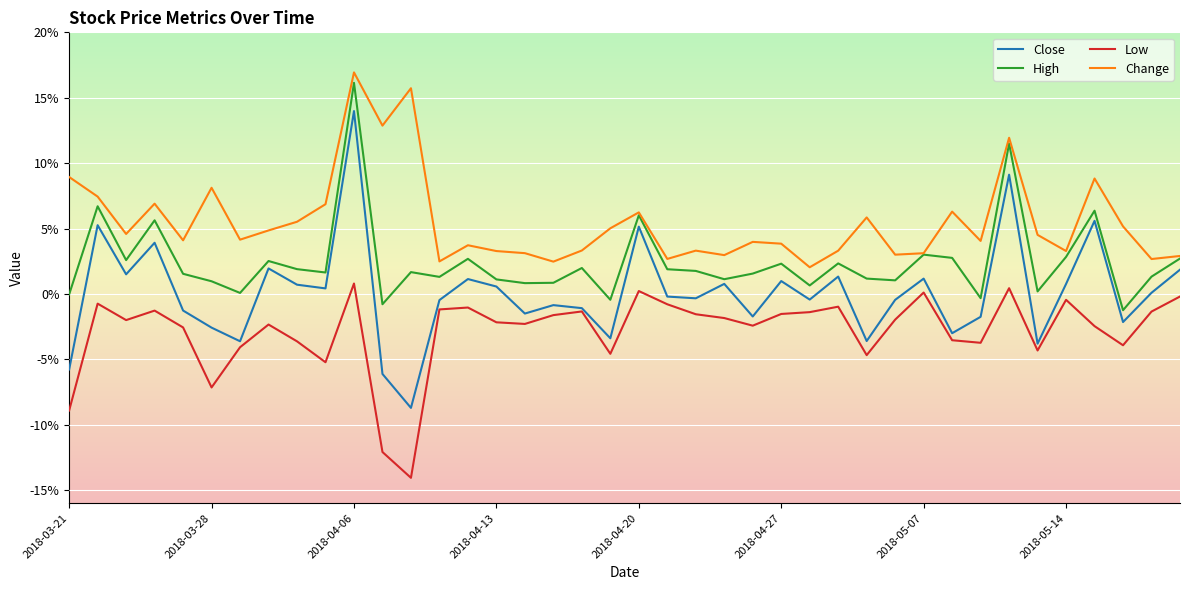

What is the minimum value for Close?

-8.7